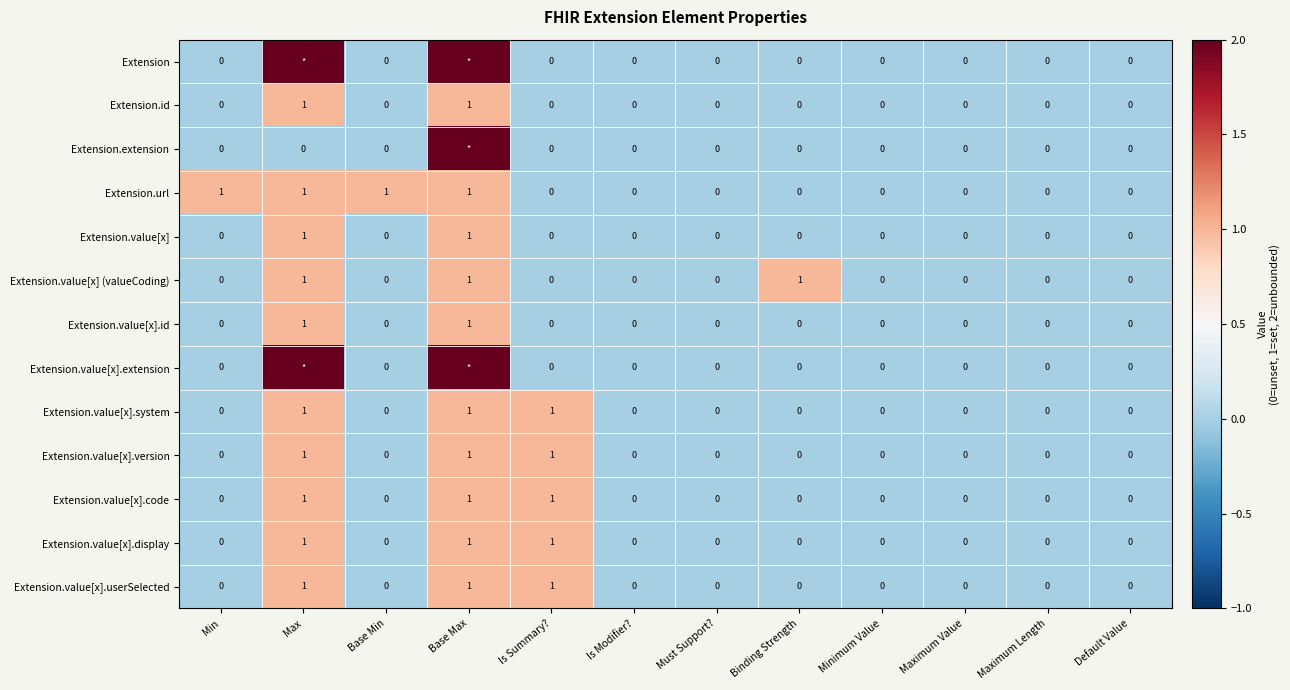

Which series changed the most between Min and Maximum Value?

Extension.url